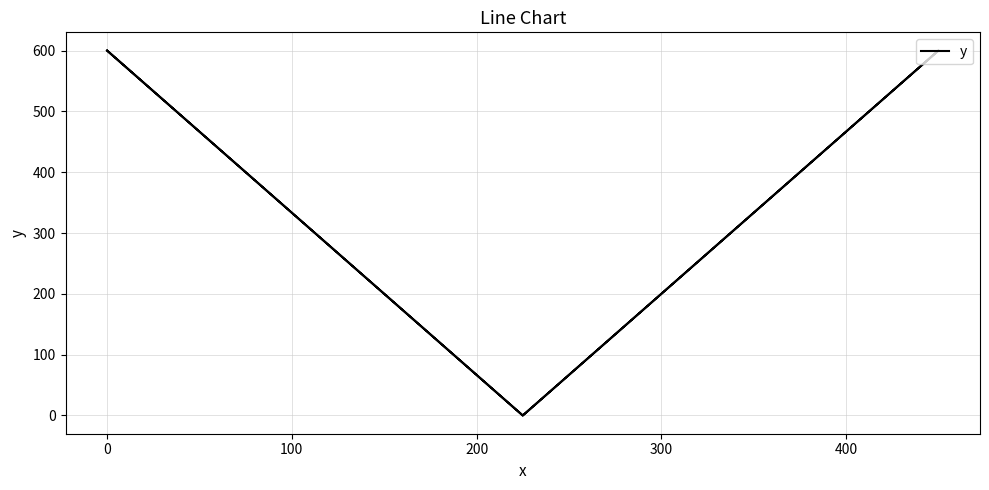

How many interior local peaks (higher than both neighbors) does the data have?

1